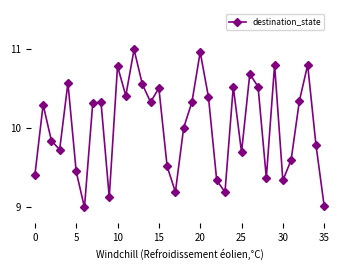

How many distinct data groups are displayed?

1